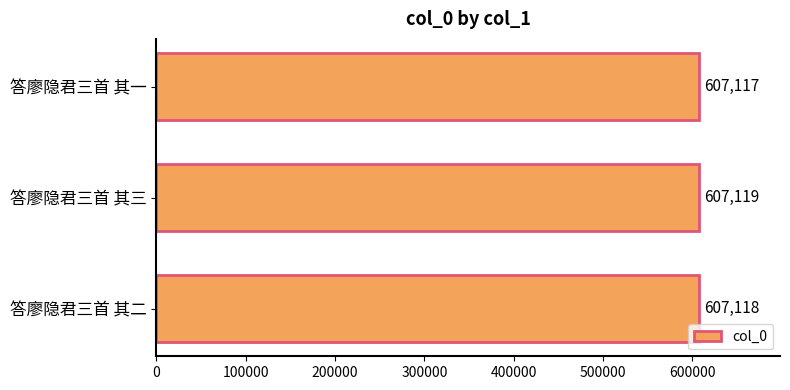

Rank the categories by value from highest to lowest.

答廖隐君三首 其三, 答廖隐君三首 其二, 答廖隐君三首 其一